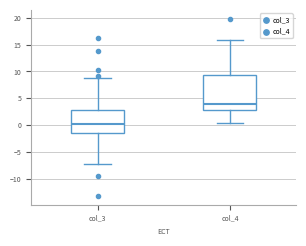

Reading left to right, read every box against the y-axis: the position of its median line, the range the box covers, and the ends of its whiskers. The values are not printed on the chart, so give them approximately, as read against the axis.

col_3: median 0.0, box -1.5 to 2.5, whiskers -7.5 to 9.0
col_4: median 4.0, box 2.5 to 9.5, whiskers 0.5 to 16.0